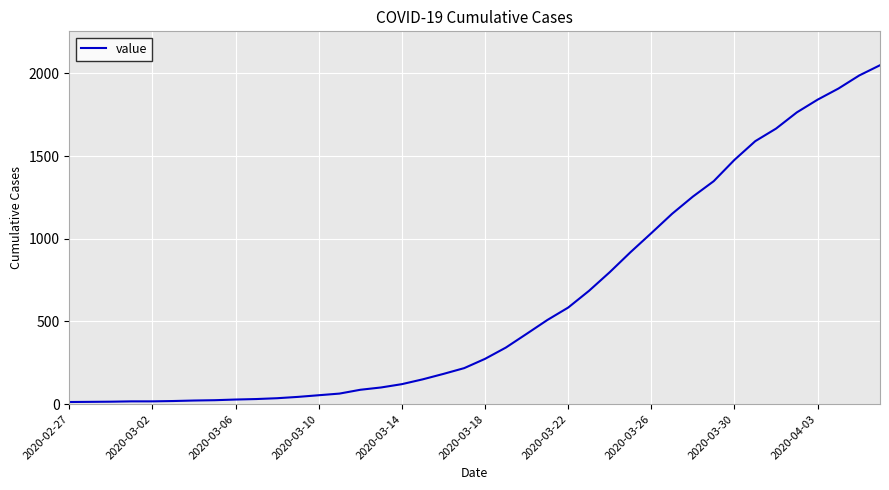

What is the difference between the maximum and minimum values?

2036